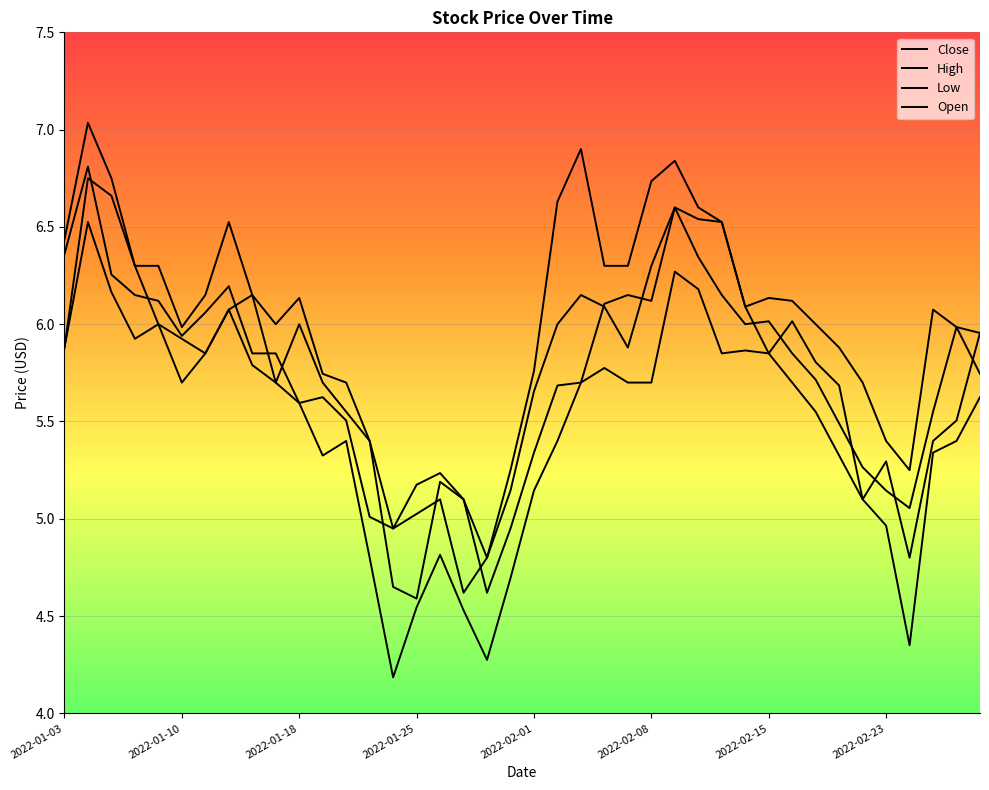

How many lines are shown in the chart?

4